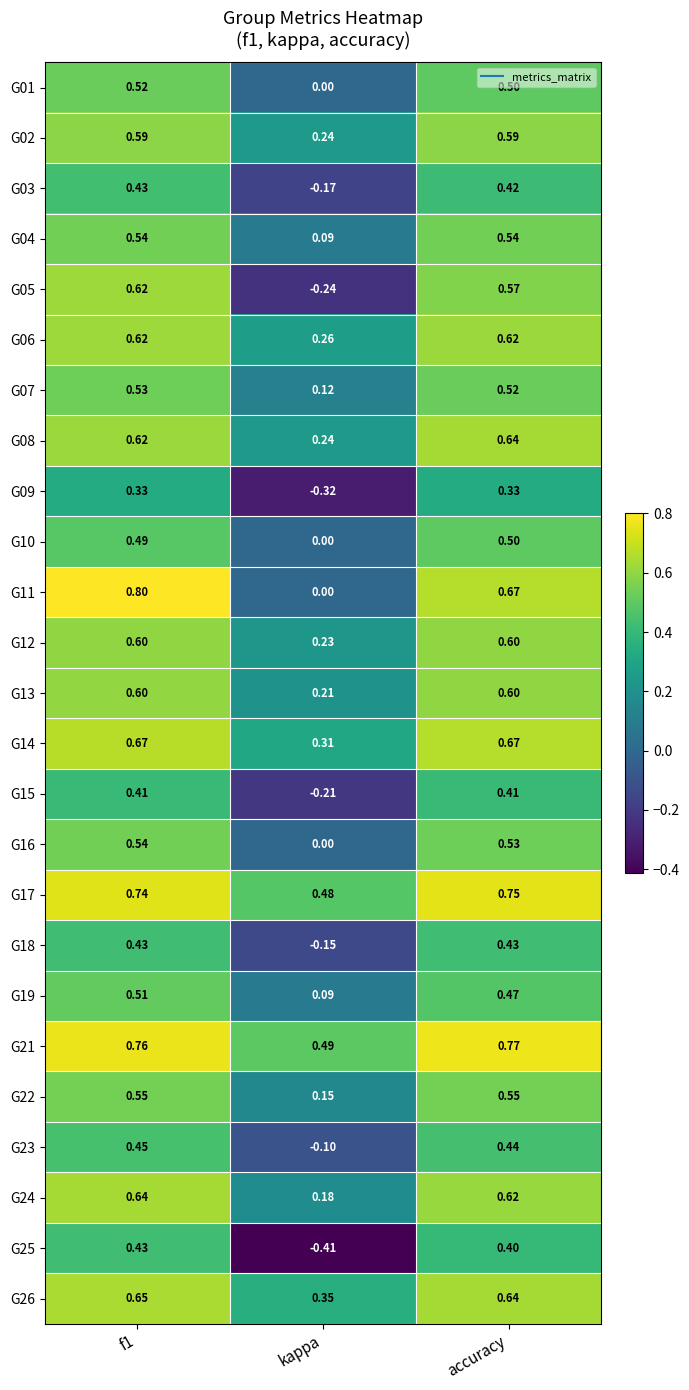

At which label is G23 closest to 0?

kappa